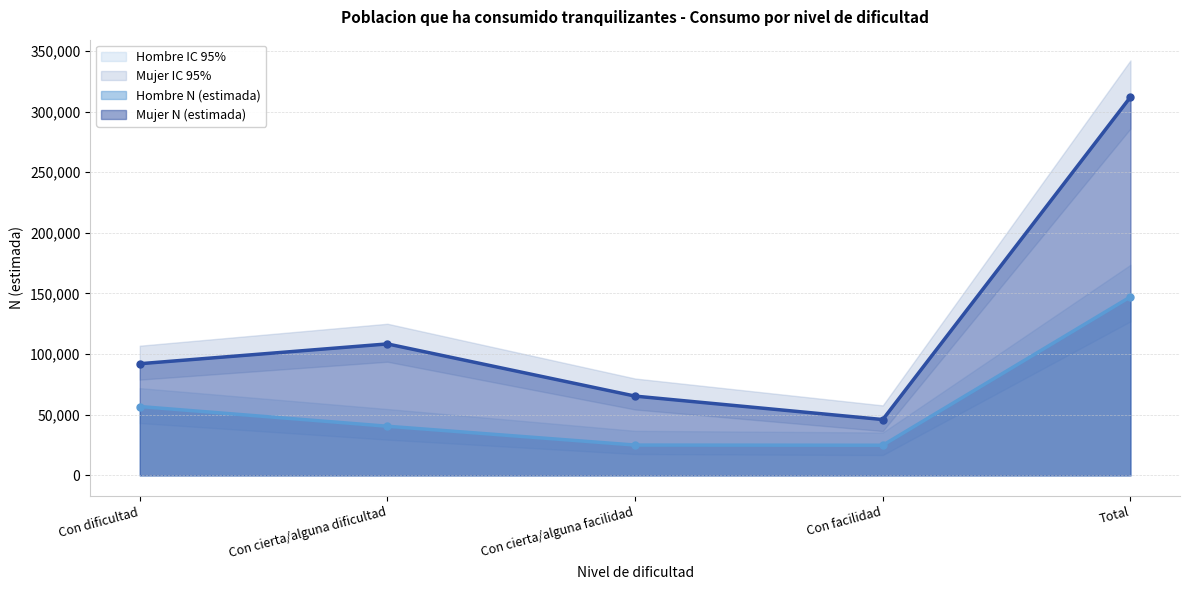

What is the difference between the maximum and minimum values in the Hombre N (lim inf IC) series?

110198